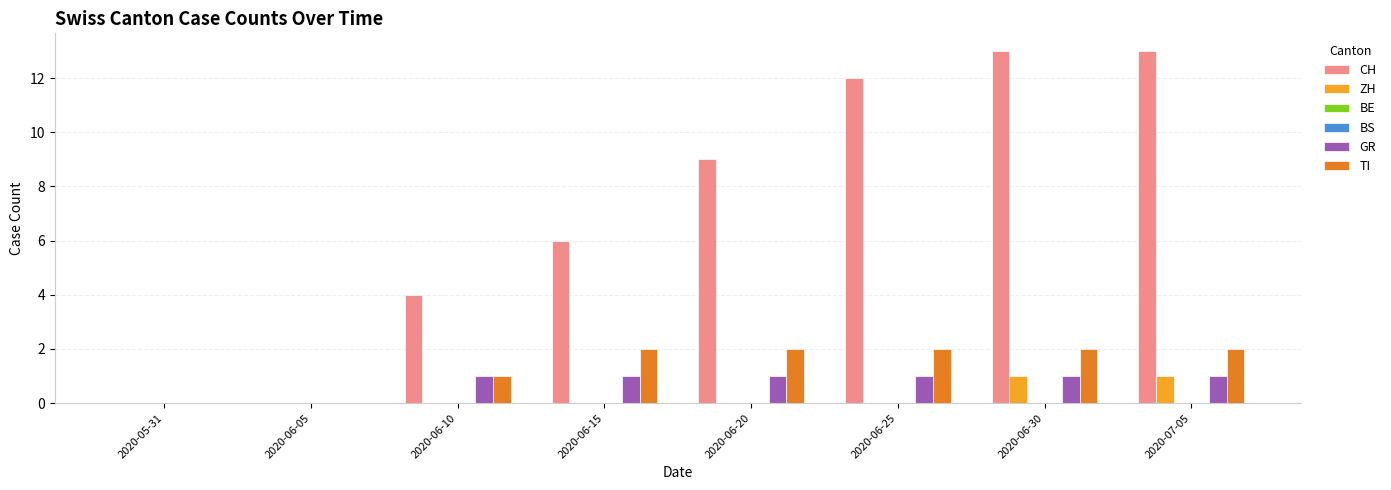

Reading left to right, transcribe all the data shown in this chart.

CH: 0	0	4	6	9	12	13	13
ZH: 0	0	0	0	0	0	1	1
BE: 0	0	0	0	0	0	0	0
BS: 0	0	0	0	0	0	0	0
GR: 0	0	1	1	1	1	1	1
TI: 0	0	1	2	2	2	2	2